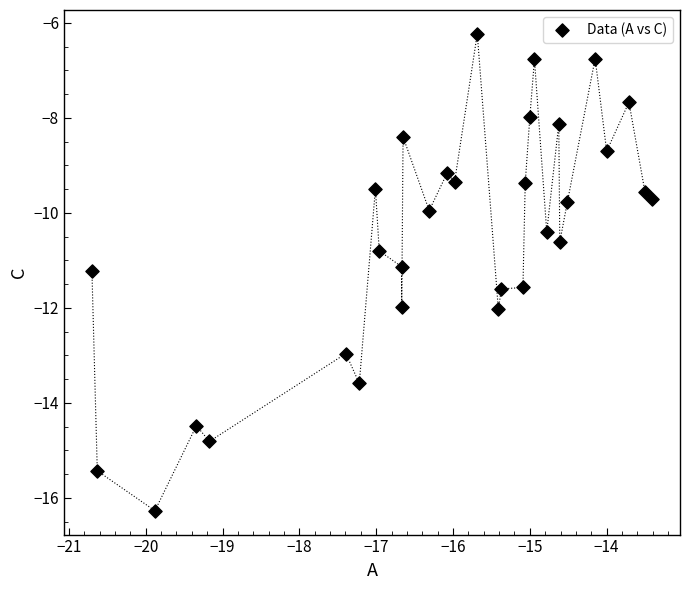

What is the range of X values (max minus min)?

7.3